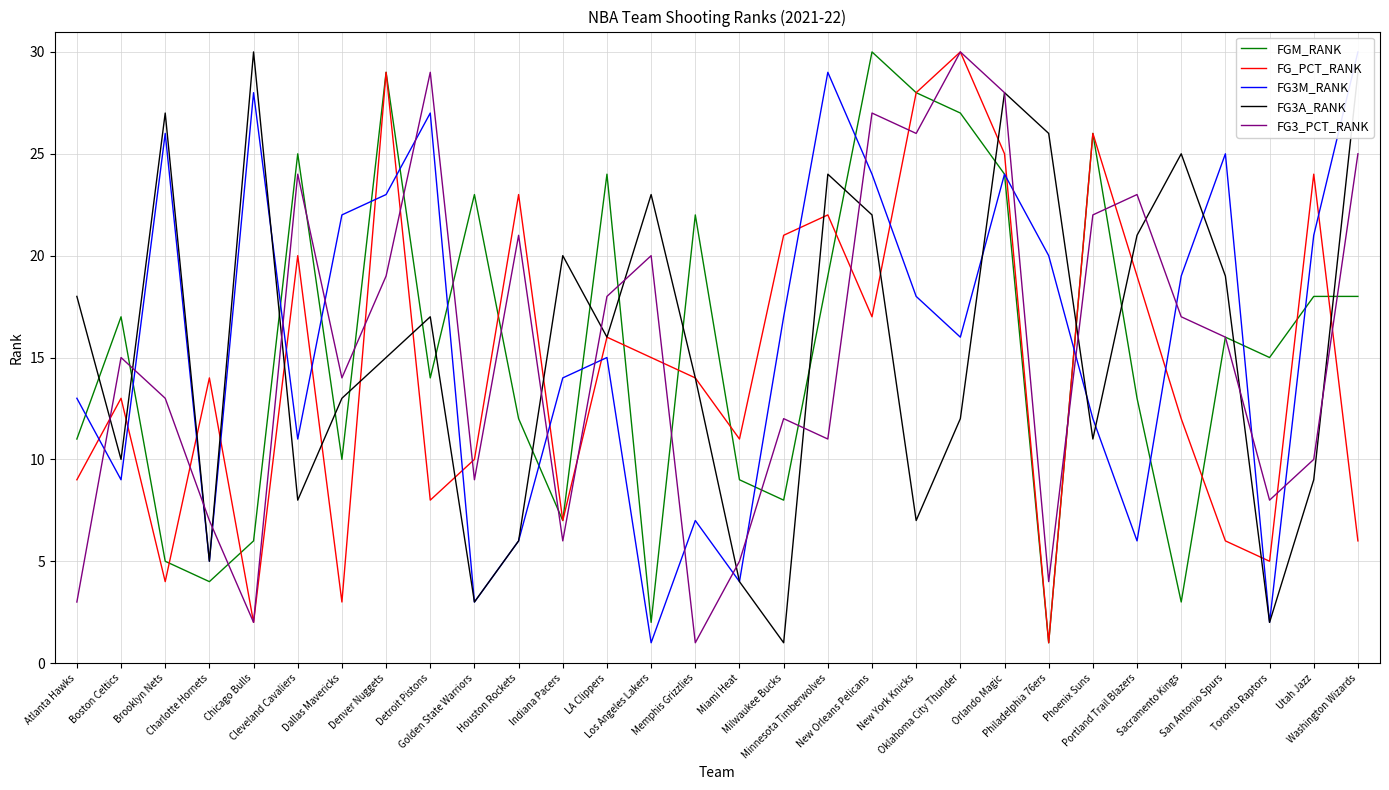

Does the chart display data point markers on the line(s)?

No